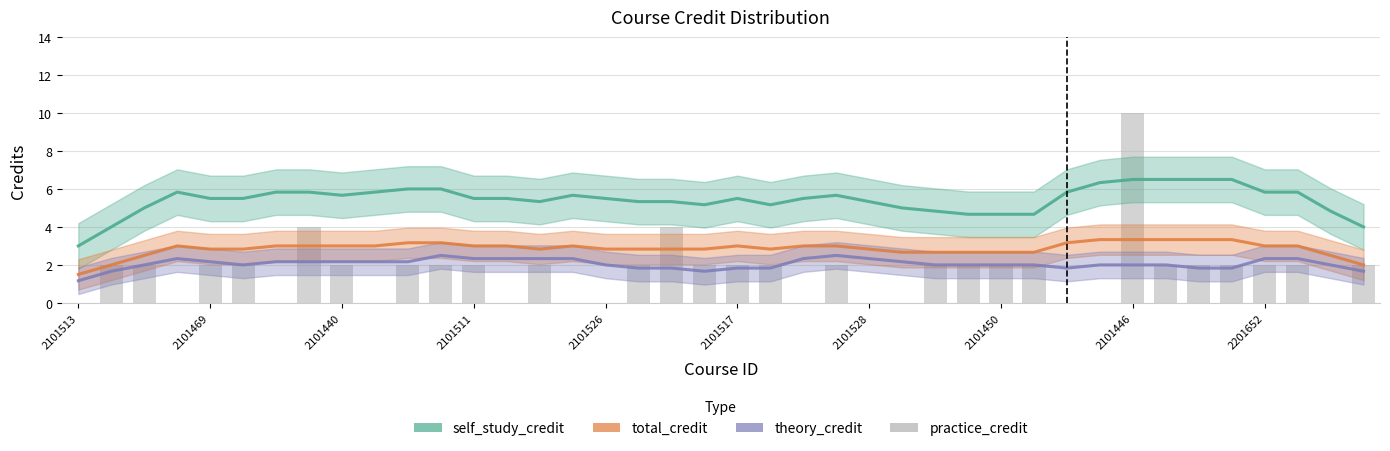

Are the bars grouped side by side (vs. stacked)?

No